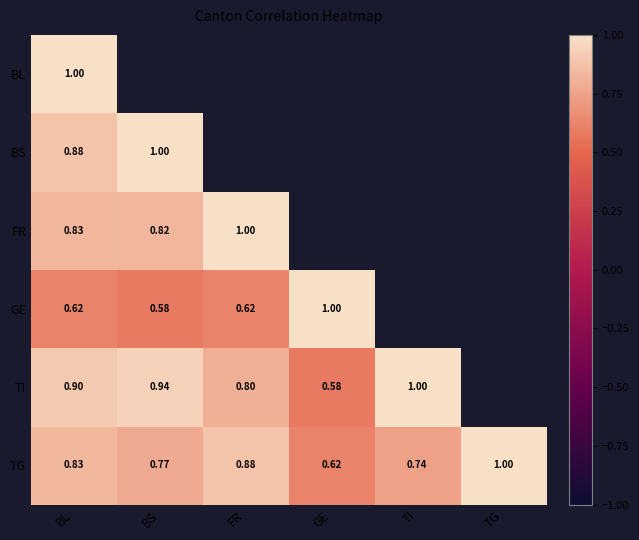

At which label does TG reach its minimum?

GE